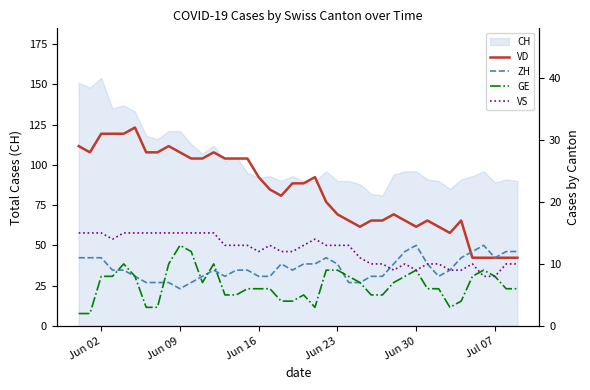

The value of CH at Jun 09 is 191. True or false?

False